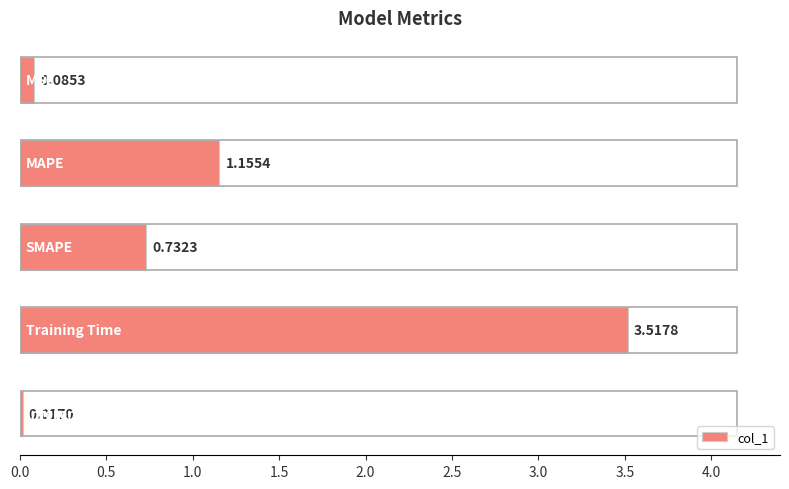

What is the average value?

1.1